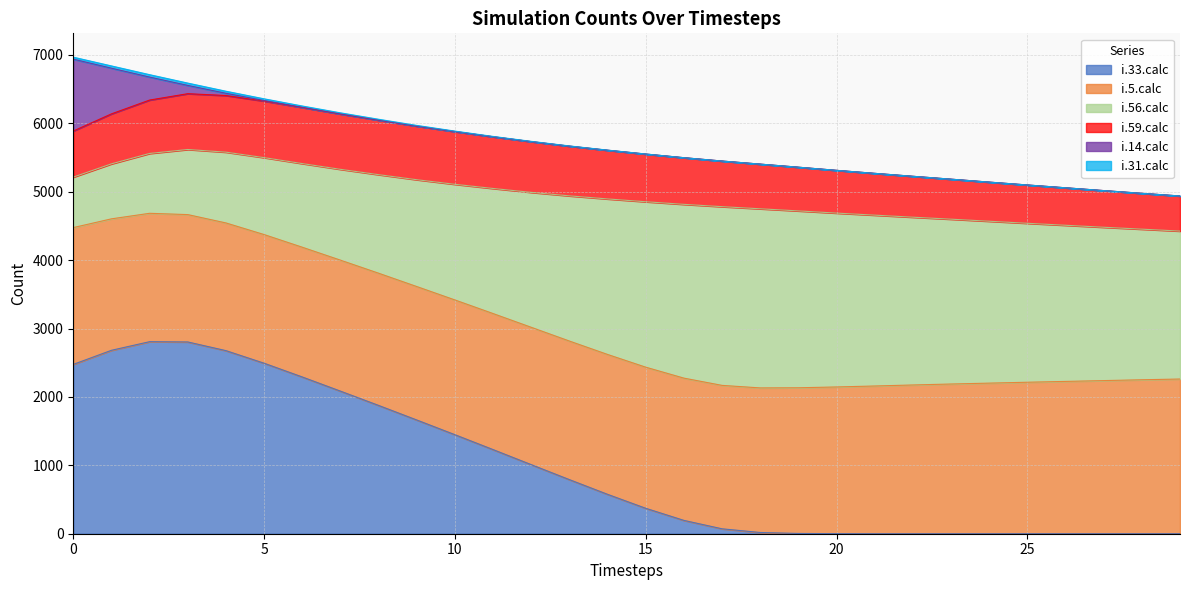

Which series changed the most between 1 and 26?

i.33.calc